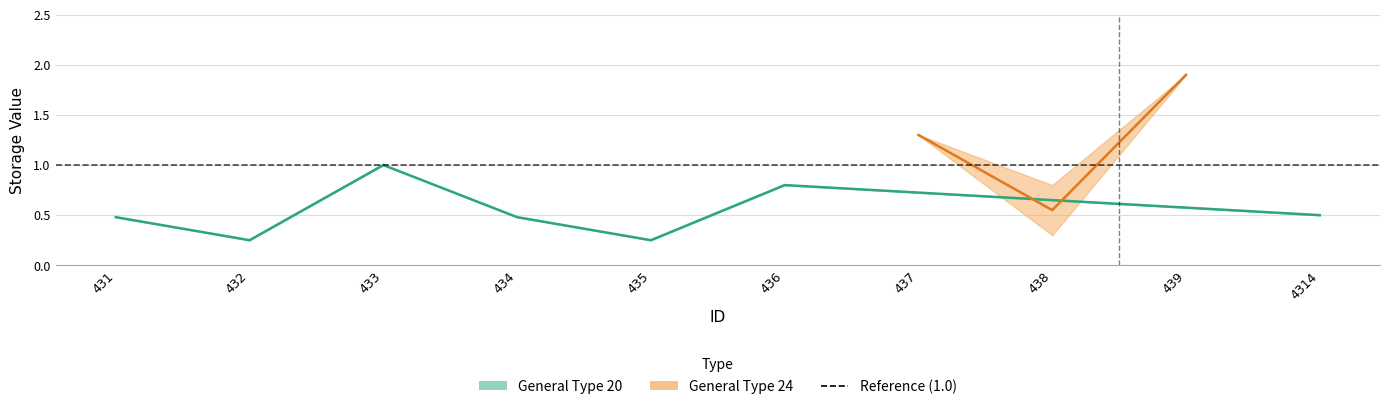

At which category is the sum across all series the highest?

439